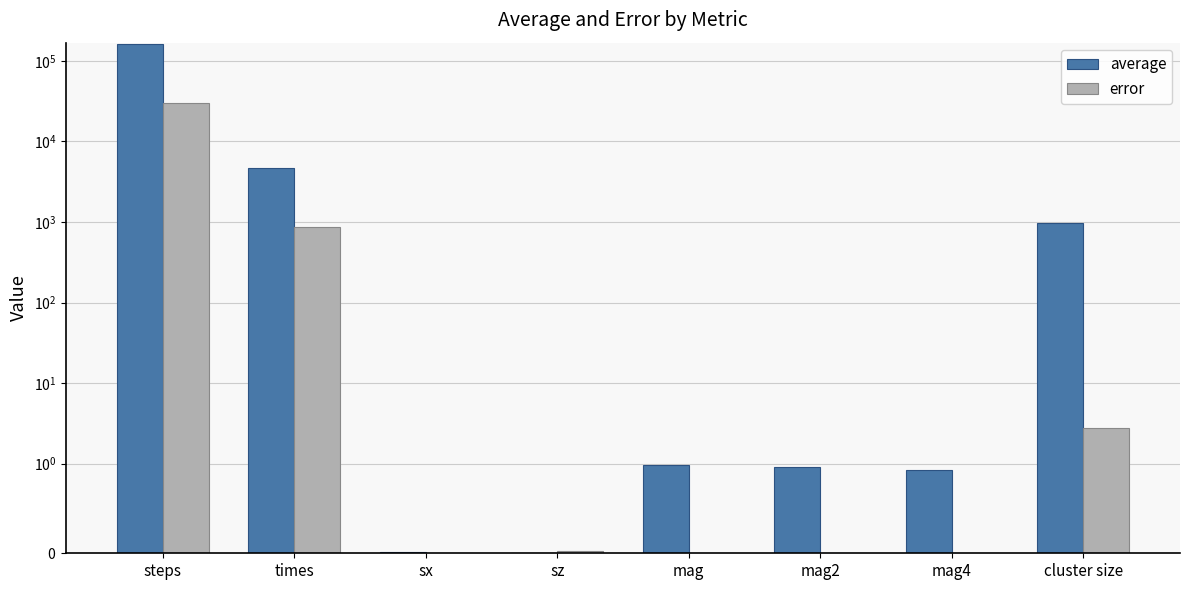

Which has a higher value, cluster size or times?

times